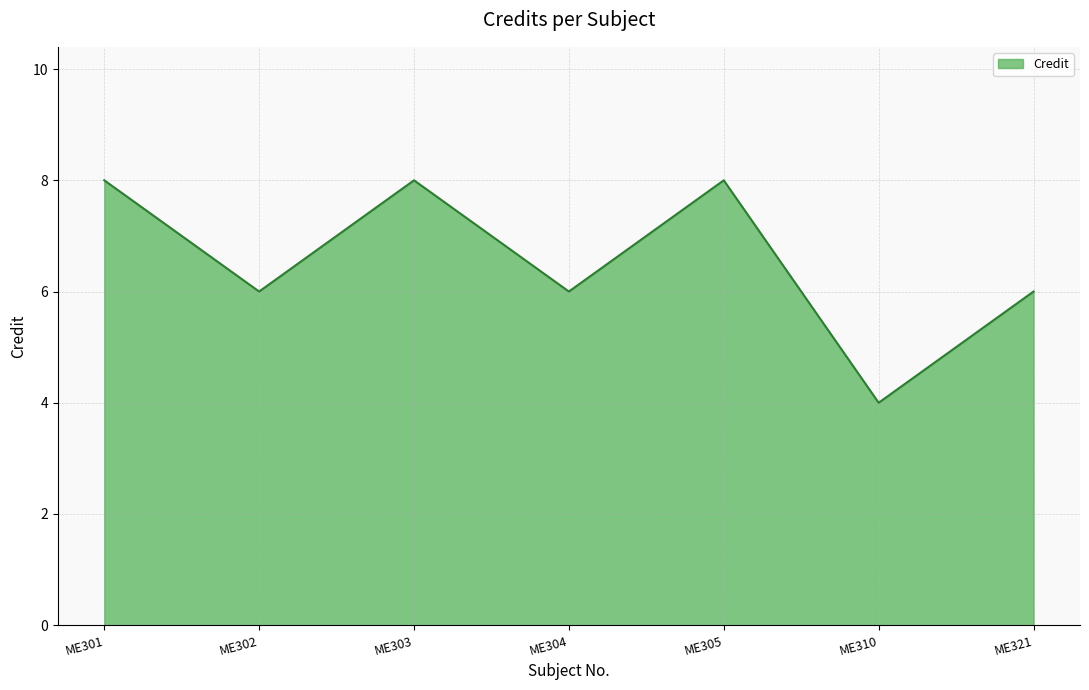

Reading left to right, what are all the values shown in this chart?

ME301=8	ME302=6	ME303=8	ME304=6	ME305=8	ME310=4	ME321=6